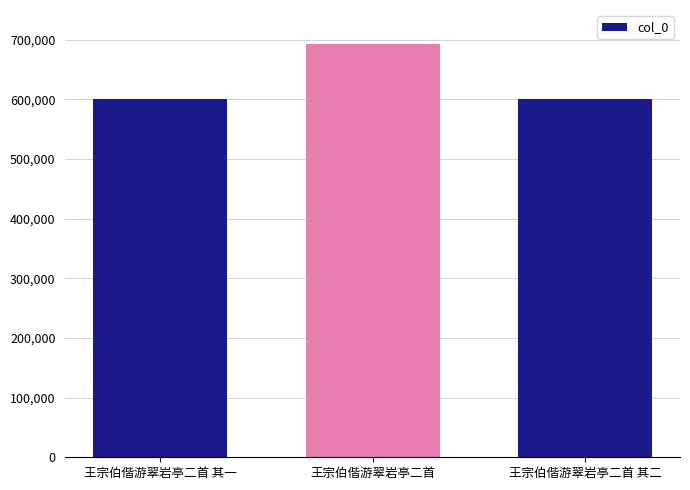

Between 王宗伯偕游翠岩亭二首 and 王宗伯偕游翠岩亭二首 其一, which is larger?

王宗伯偕游翠岩亭二首